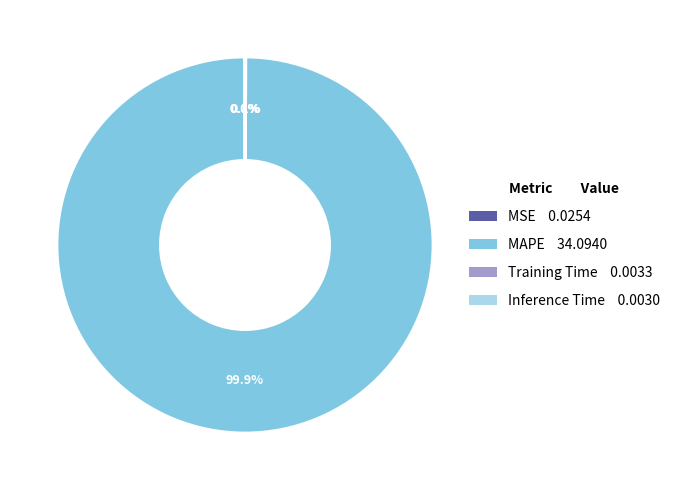

What portion of the pie excludes MAPE 34.0940?

0.1%